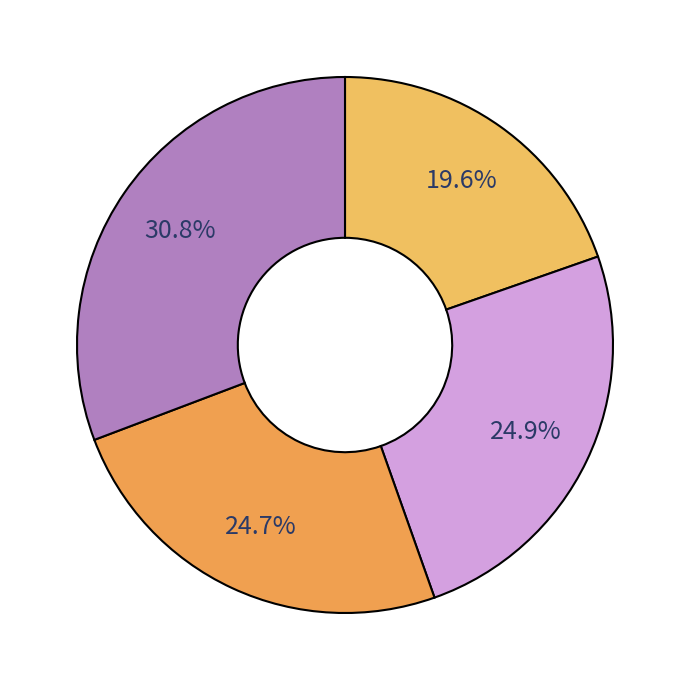

Rank the categories by value from highest to lowest.

2018, 2020, 2019, 2021